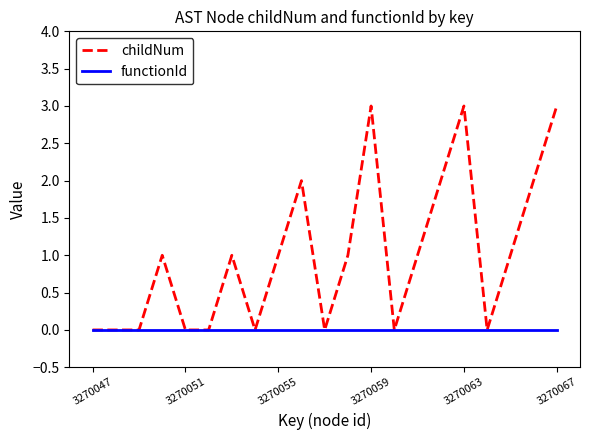

Which series has the largest total across all categories?

childNum